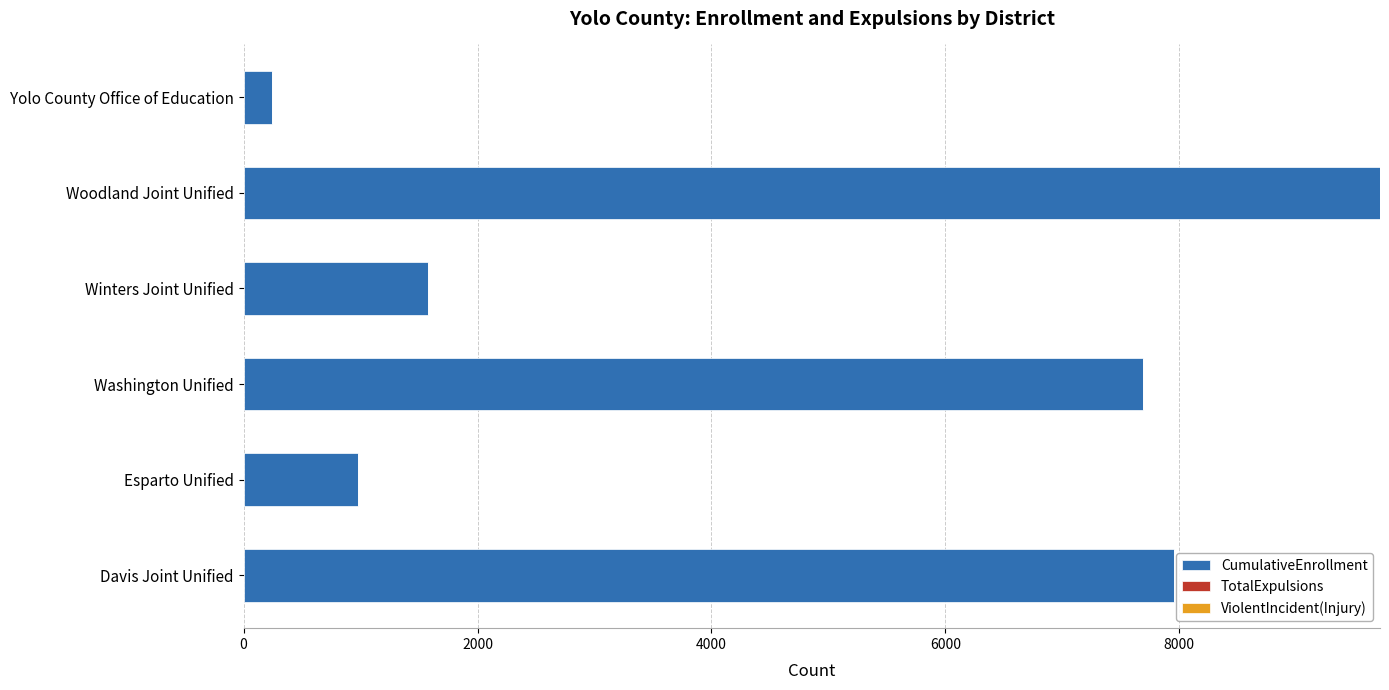

What is the change in value from Washington Unified to Winters Joint Unified?

-6115